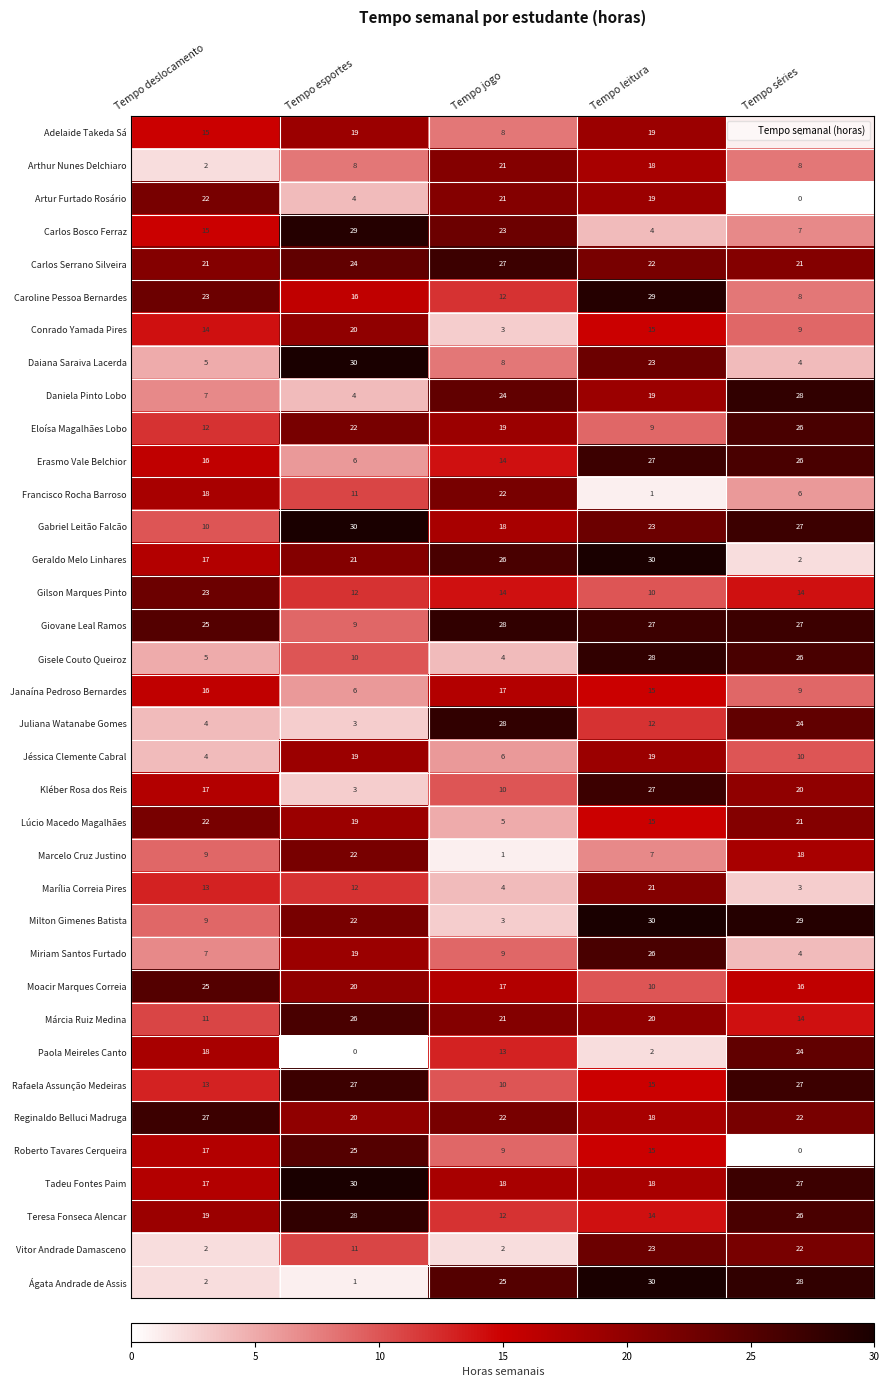

What is the maximum value shown in the chart?

30